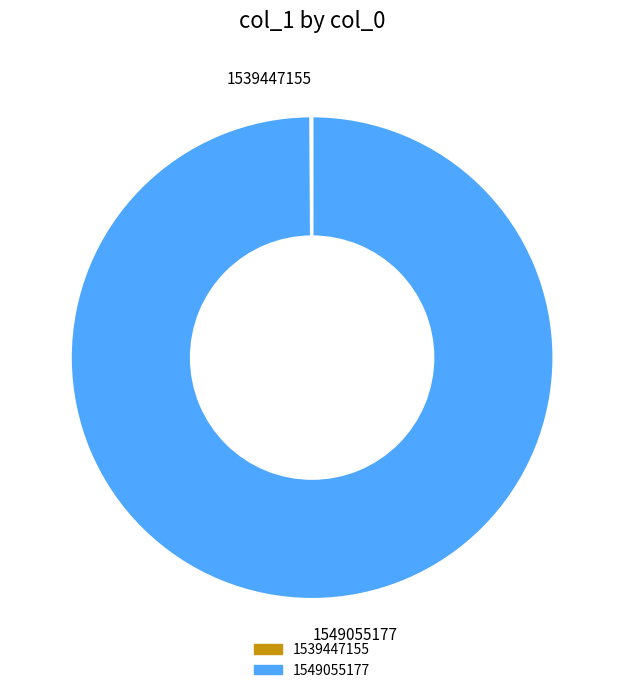

Is it true that 1549055177 is 100% of the pie?

True